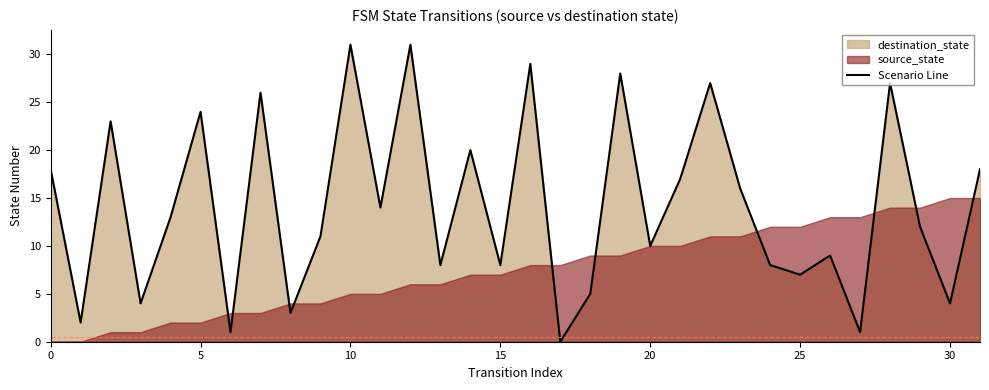

How many points are lower than both their immediate neighbors (excluding endpoints)?

12